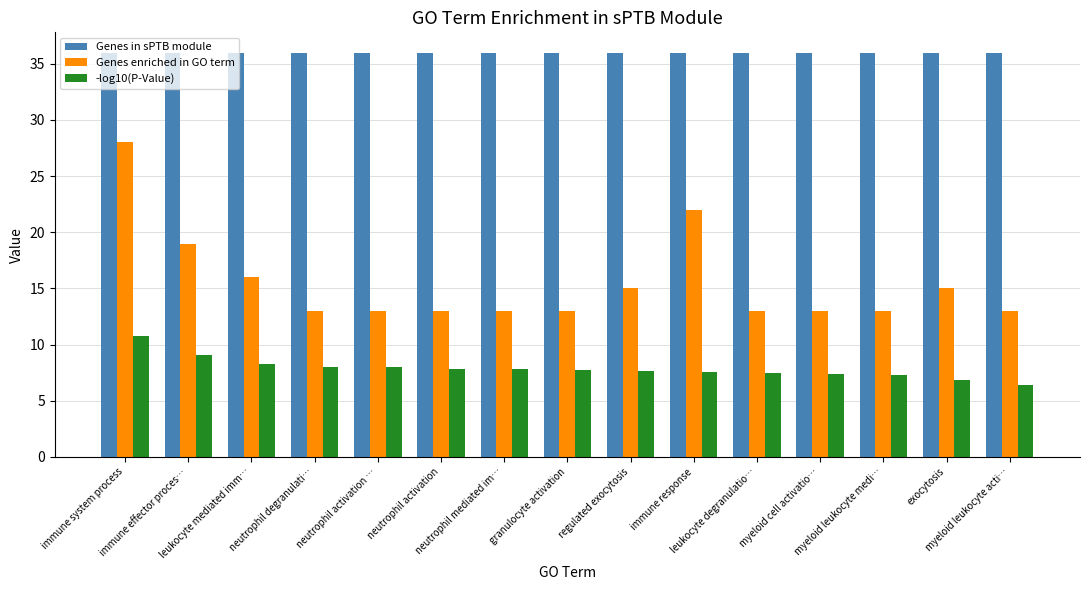

What is the highest value of the Genes enriched in GO term series?

28.0